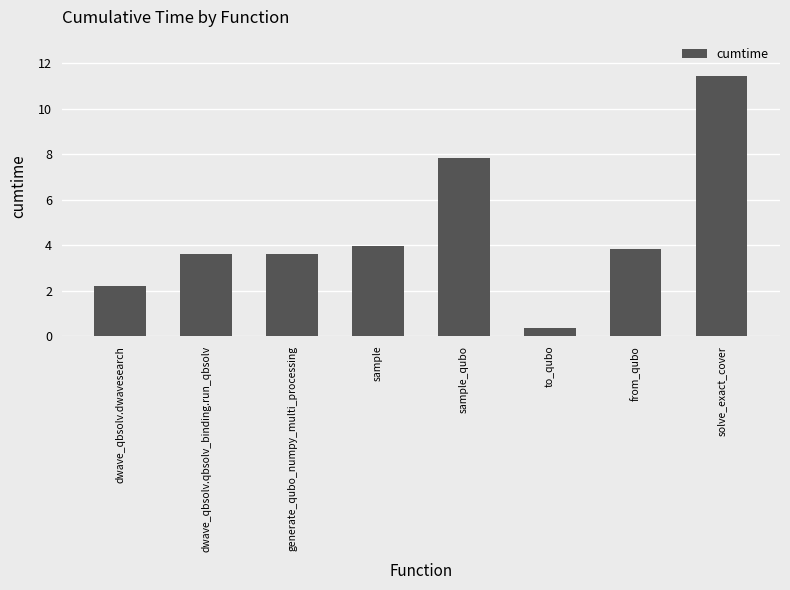

The chart shows a value of 7.8 at sample_qubo. True or false?

True